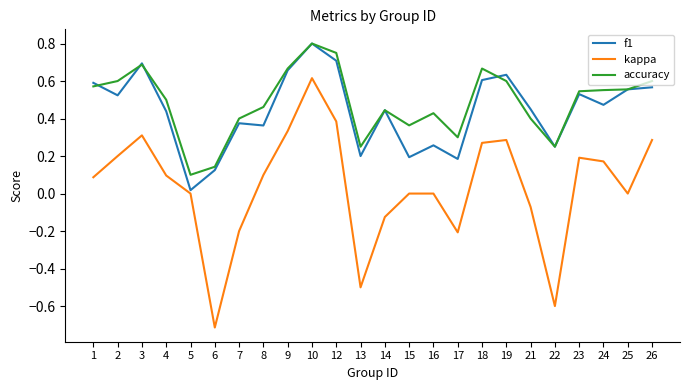

Count the accuracy values in the range 0 to 1.

24